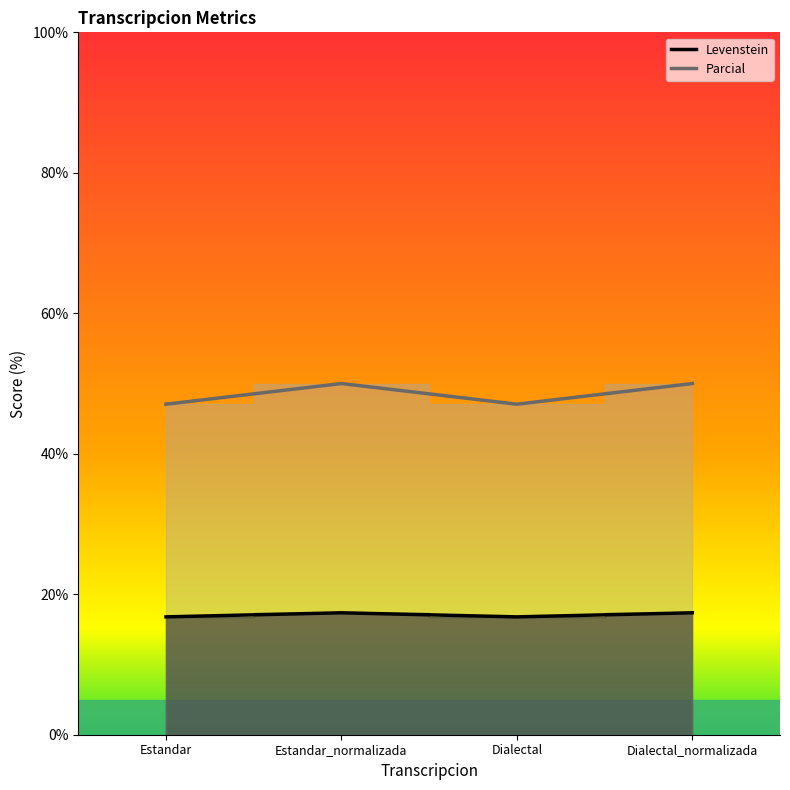

What is the value of the Parcial point at the 4th from the left?

50.0